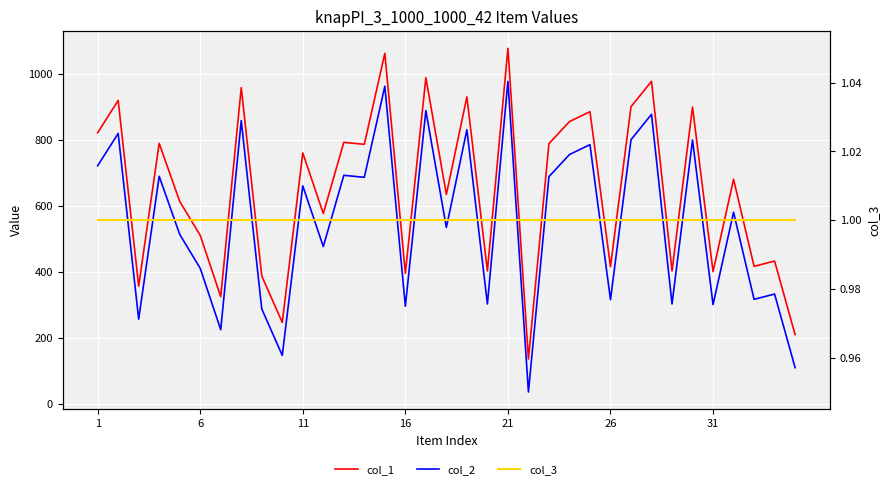

What is the value of the col_3 point at the 14th from the left?

1